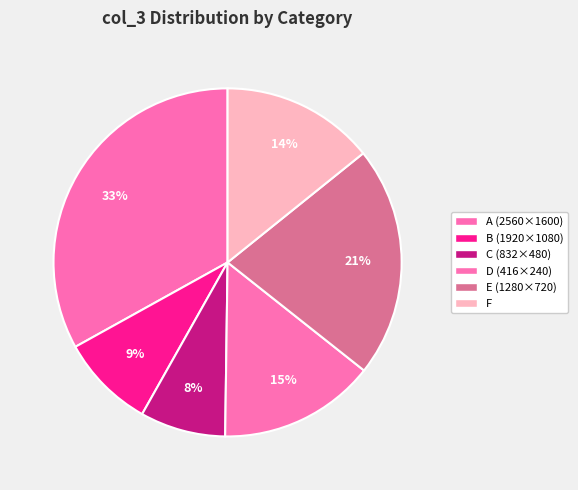

How many slices are in this pie chart?

6